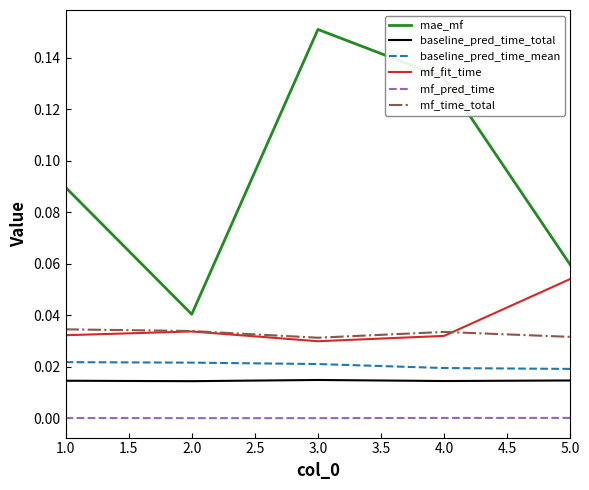

True or false: baseline_pred_time_total has a value of 0.0 at 4.0.

True